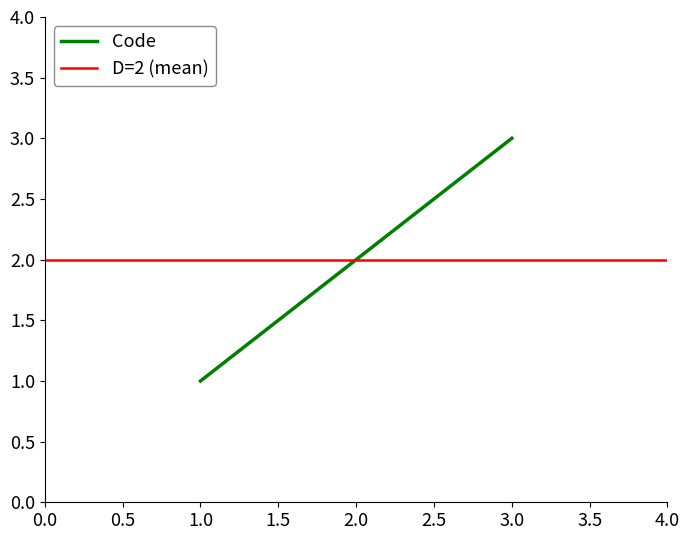

What is the average value?

2